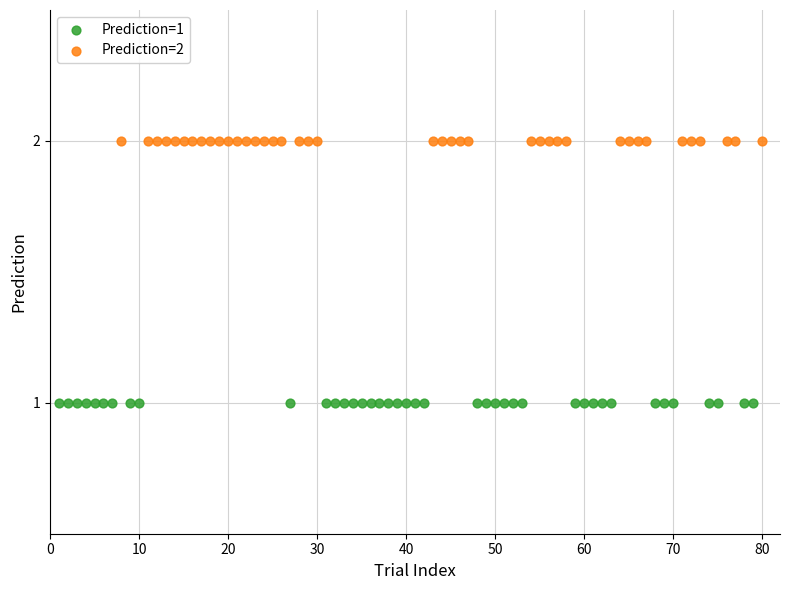

Which series reaches the minimum Y coordinate?

Prediction=1